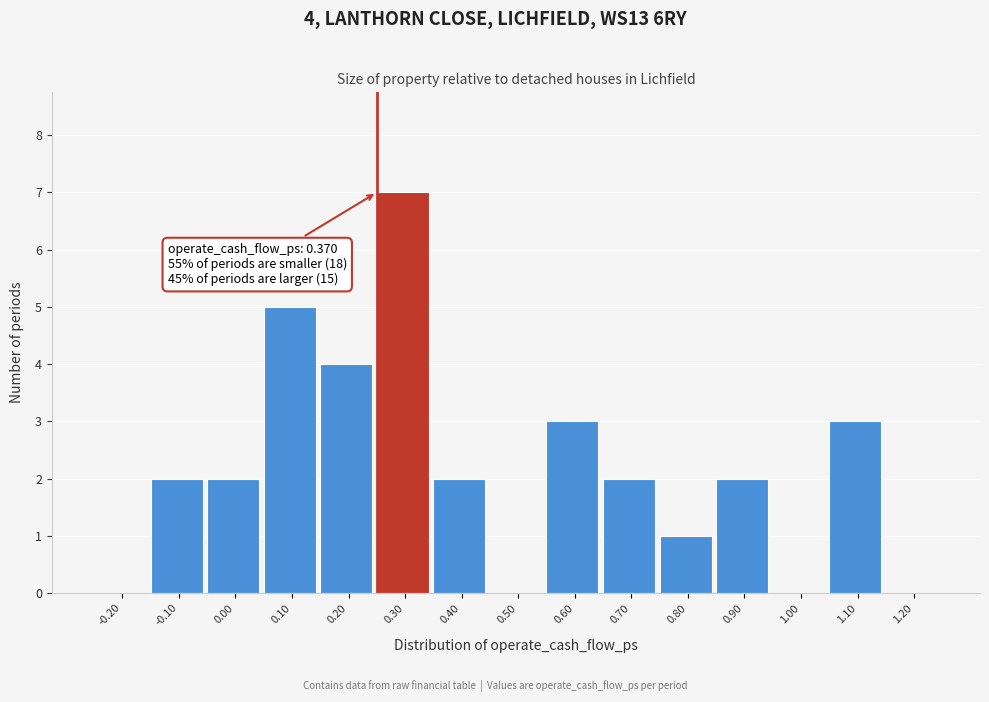

Reading right to left, transcribe all the data shown in this chart.

1.20=0	1.10=3	1.00=0	0.90=2	0.80=1	0.70=2	0.60=3	0.50=0	0.40=2	0.30=7	0.20=4	0.10=5	0.00=2	-0.10=2	-0.20=0